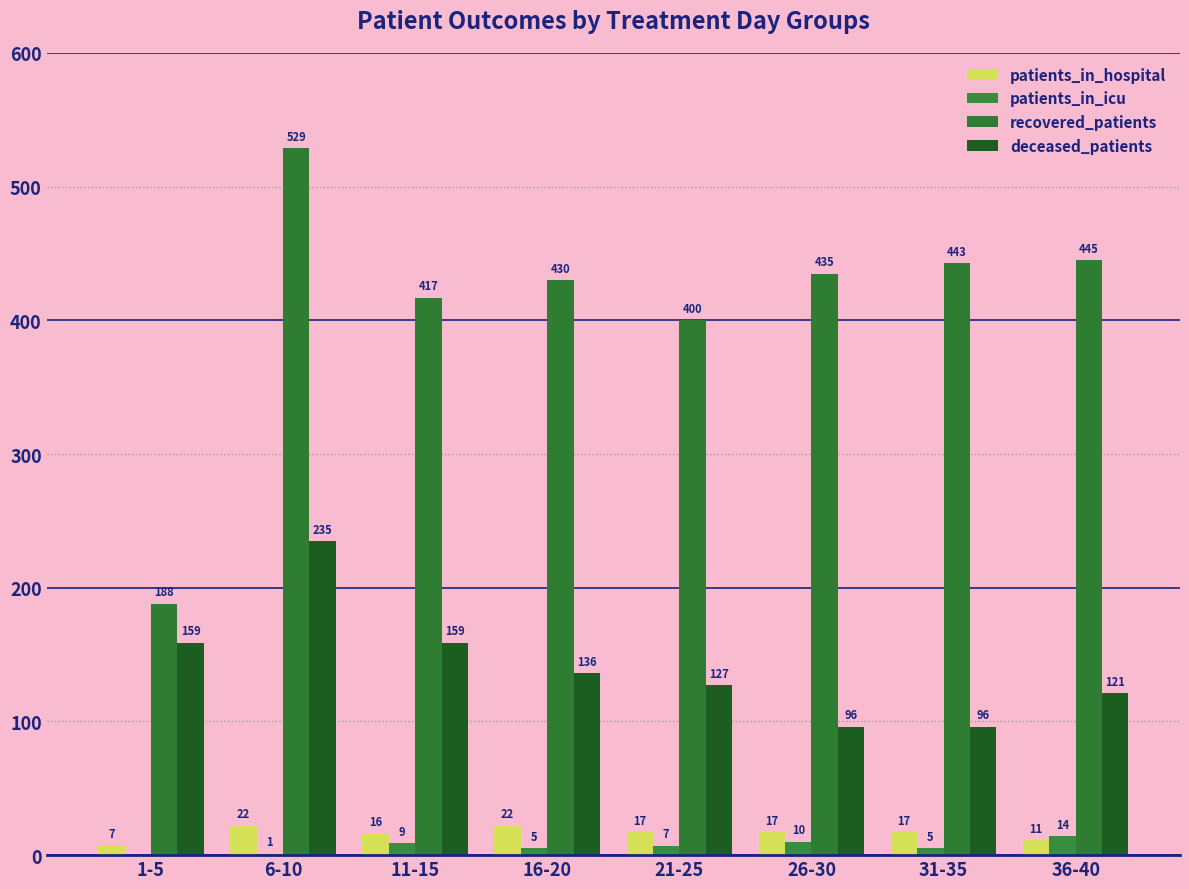

How many groups of bars are there?

8